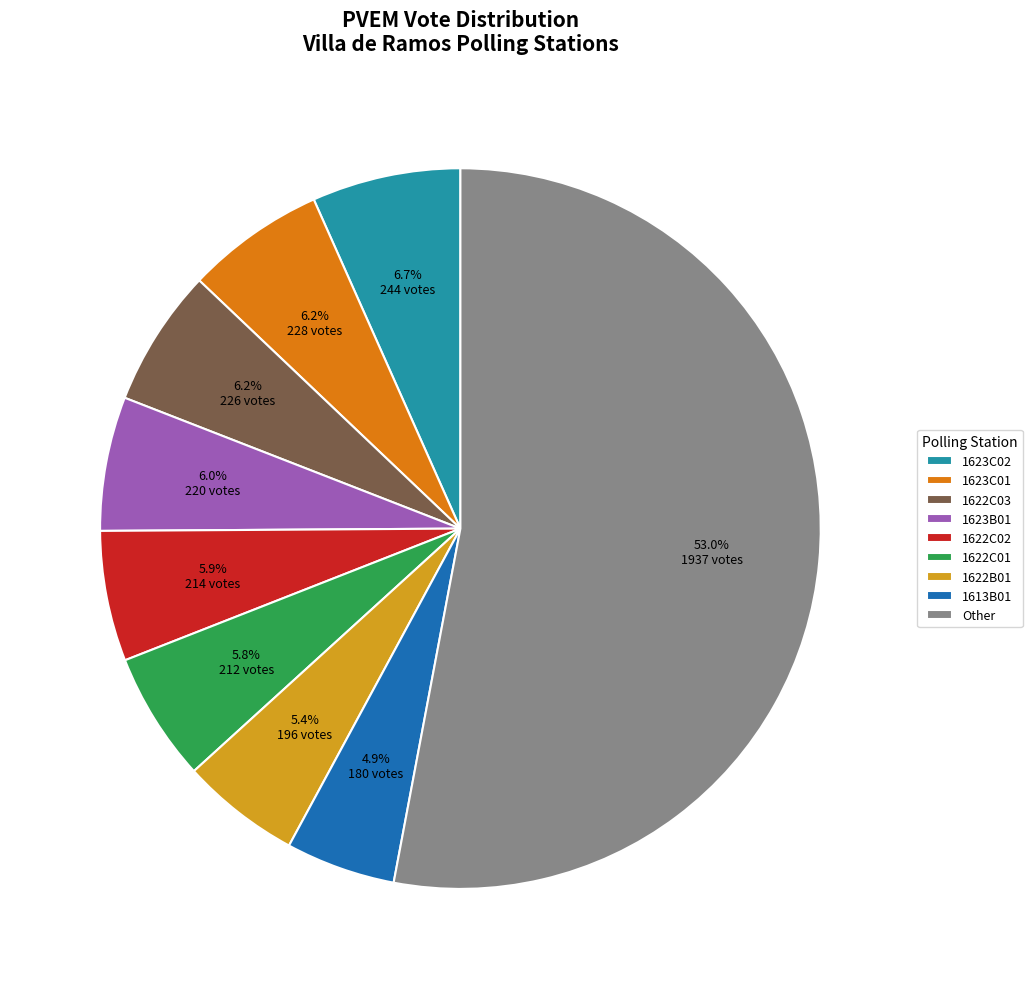

Is it true that 1622C01 is 6% of the pie?

True